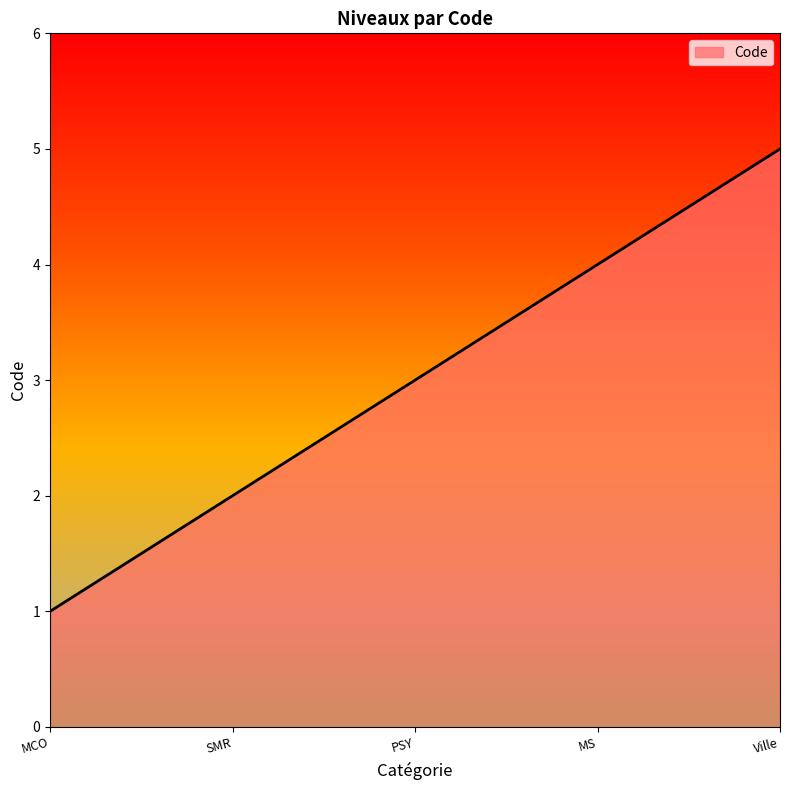

What value does the data have at MCO?

1